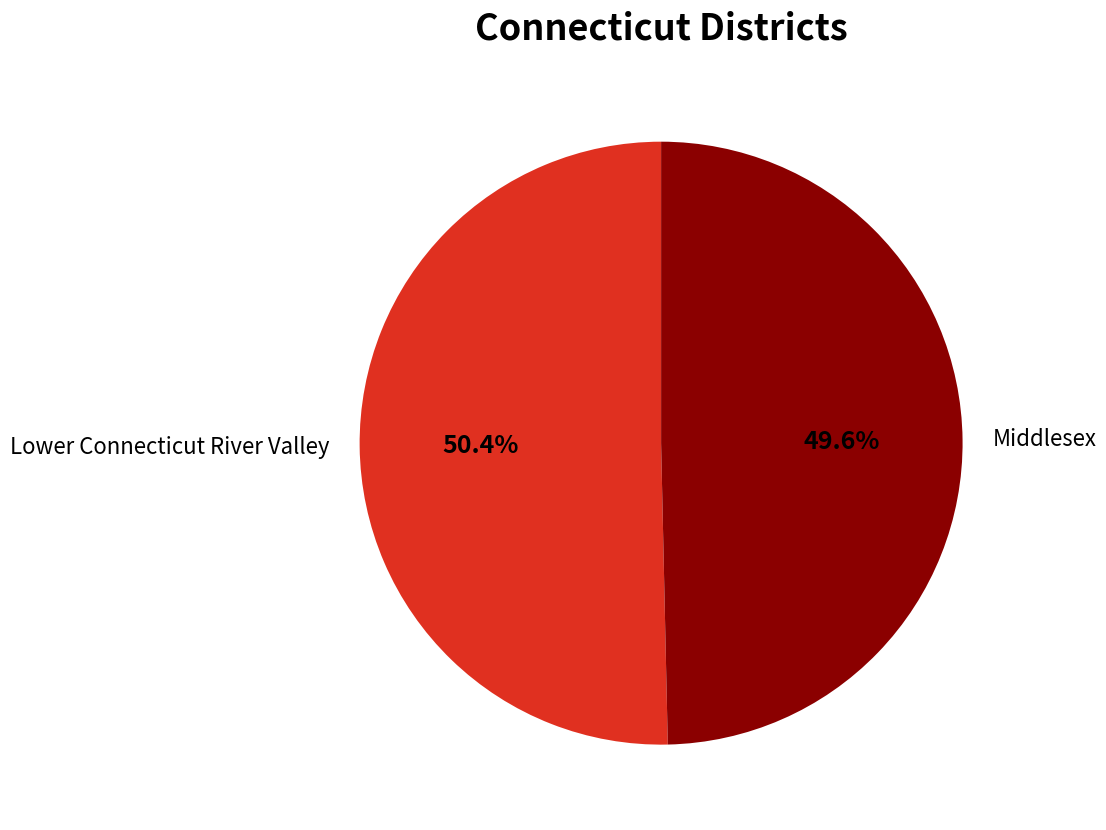

Rank the categories by value from lowest to highest.

Middlesex, Lower Connecticut River Valley